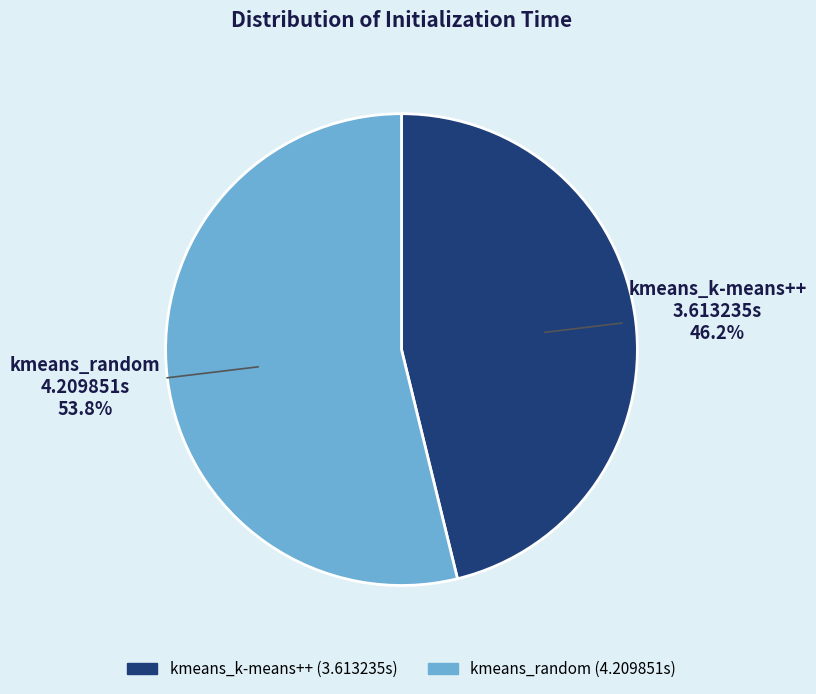

Count the number of slices in the pie.

2